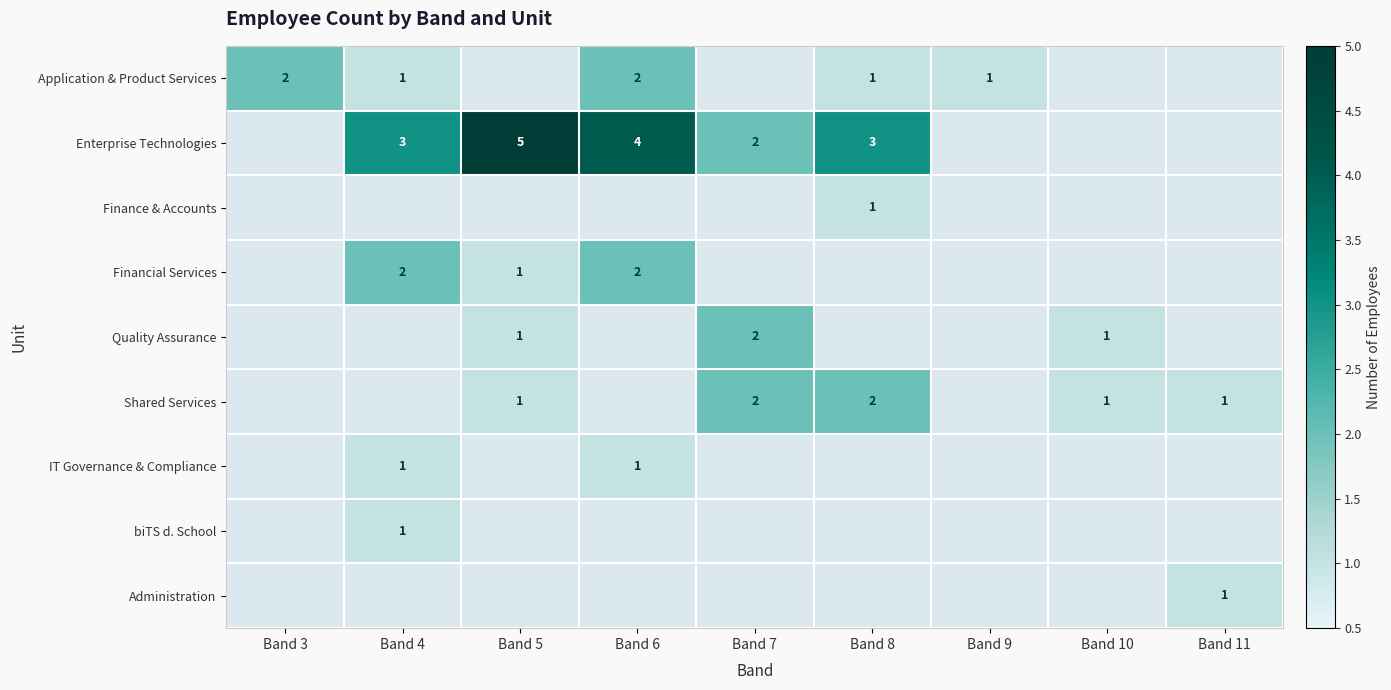

True or false: IT Governance & Compliance has a value of 1 at Band 4.

True